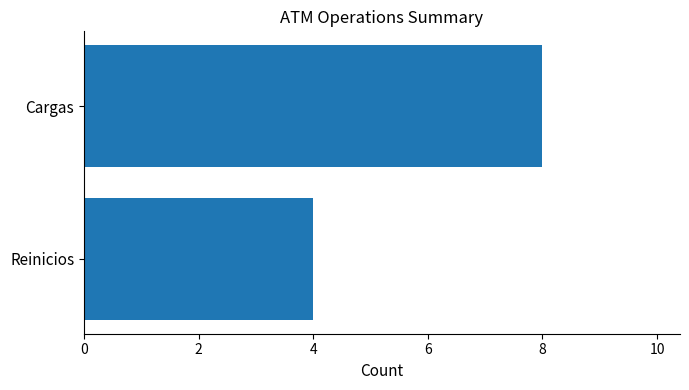

What is the difference between the values at Reinicios and Cargas?

4